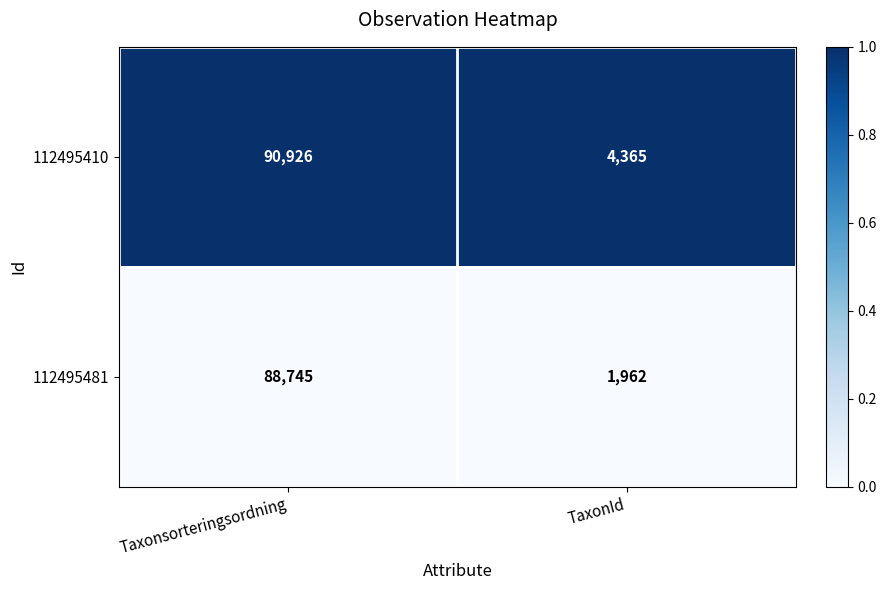

Rank the series at Taxonsorteringsordning from highest to lowest value.

112495410, 112495481